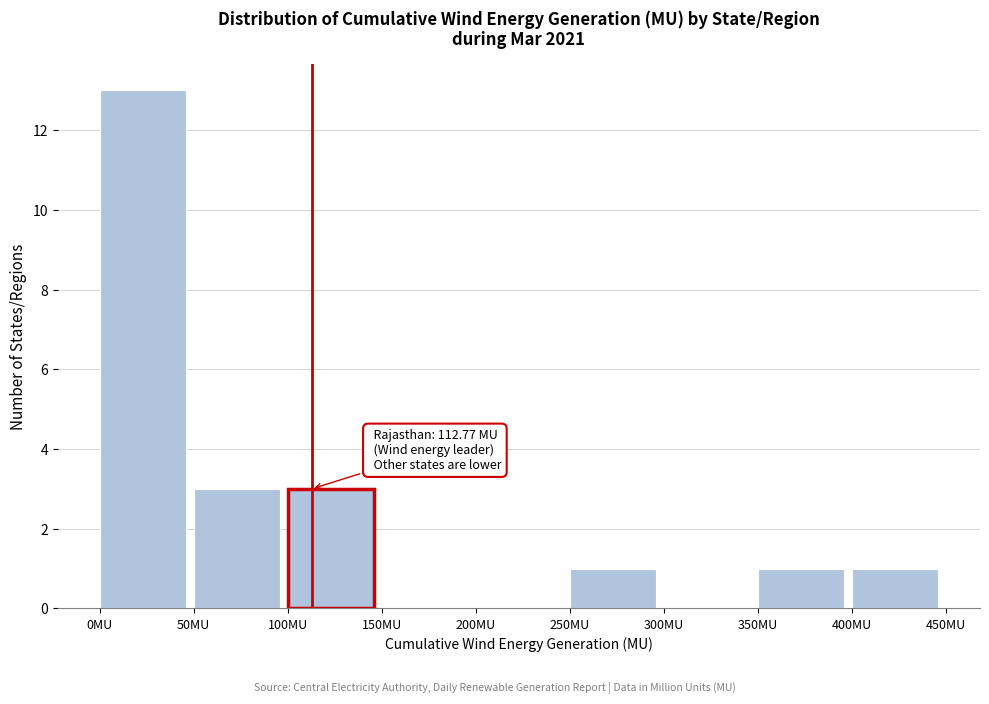

Which range on the x-axis has the tallest bar?

0 to 50